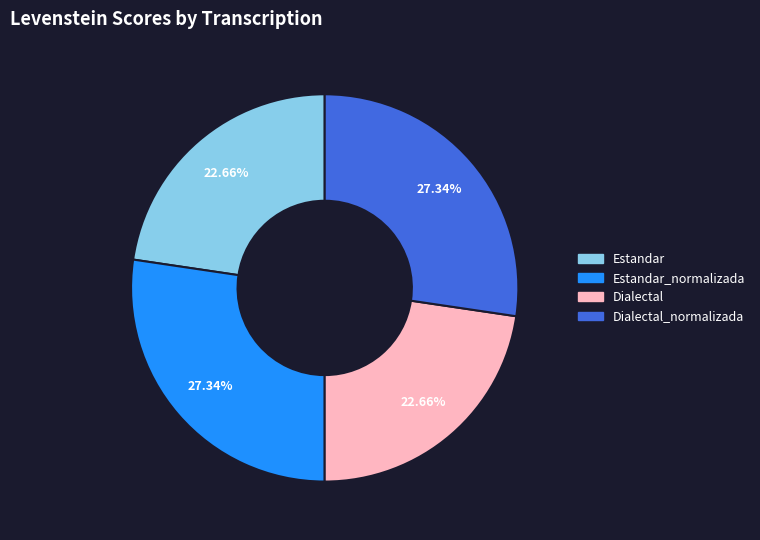

What is the ratio of the value at Dialectal_normalizada to the value at Estandar?

1.2